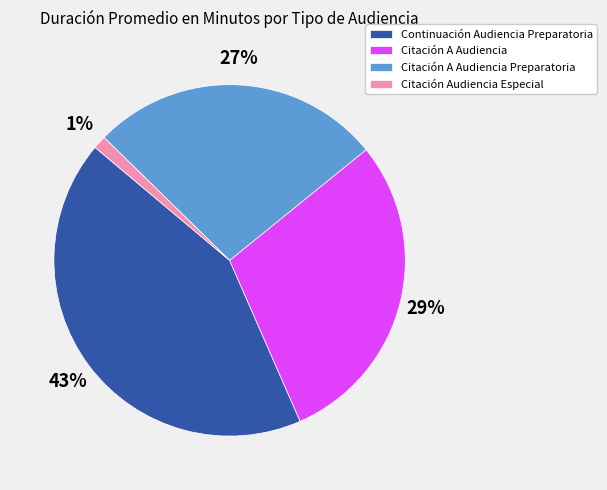

Approximately how many times larger is the value at Citación A Audiencia compared to Citación A Audiencia Preparatoria?

1.1